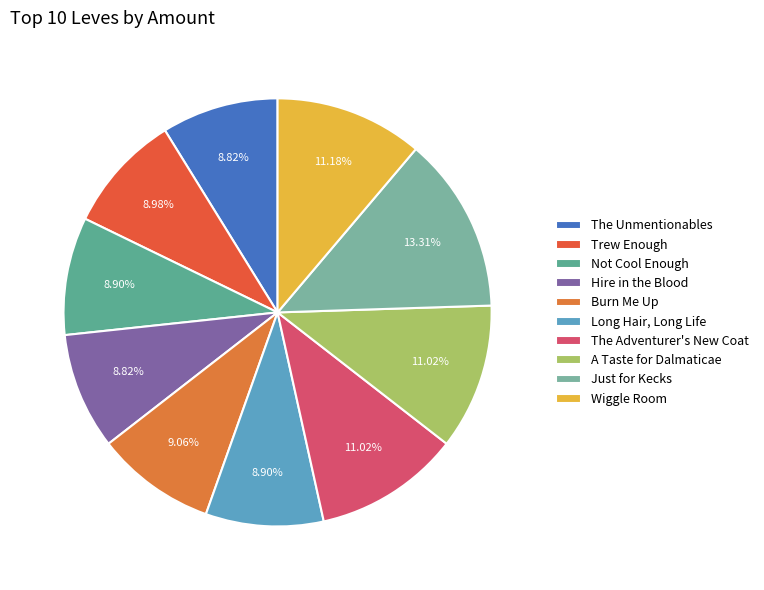

How many slices are in this pie chart?

10